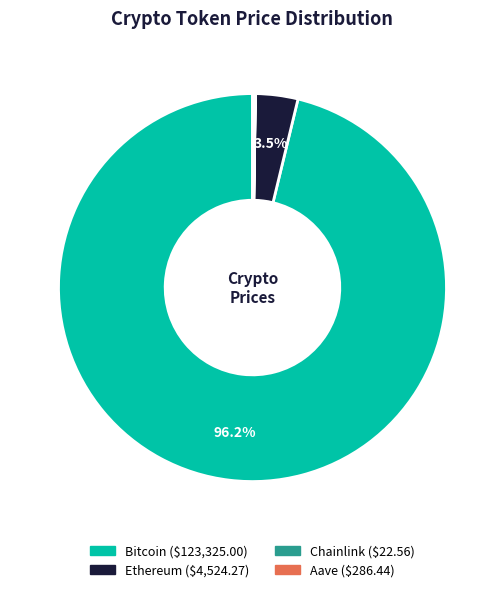

Which slice represents more than half of the pie?

Bitcoin